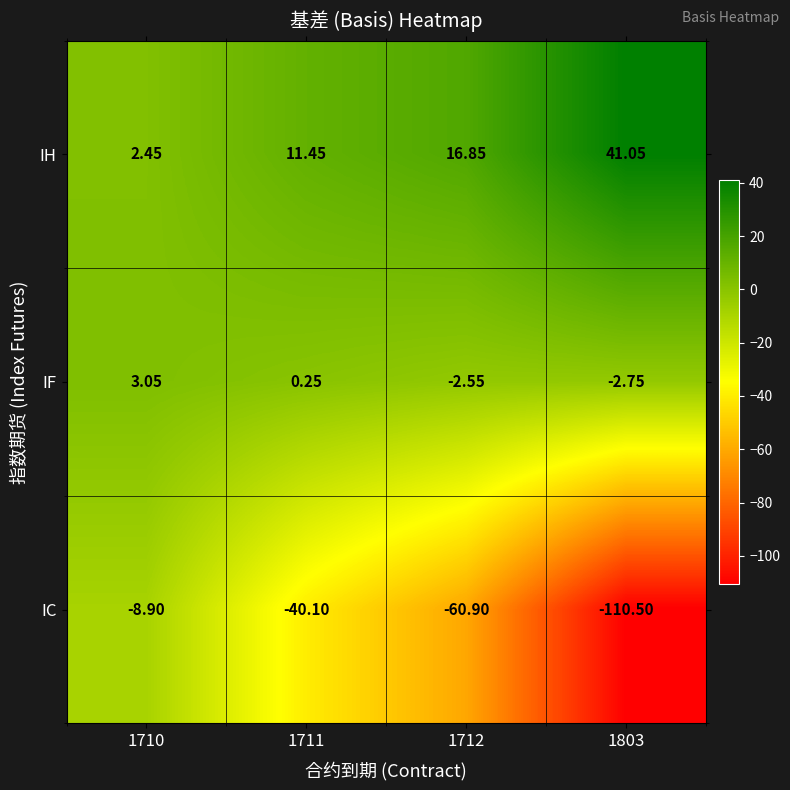

Is the value of IC at 1712 greater than the value of IF at 1710?

No